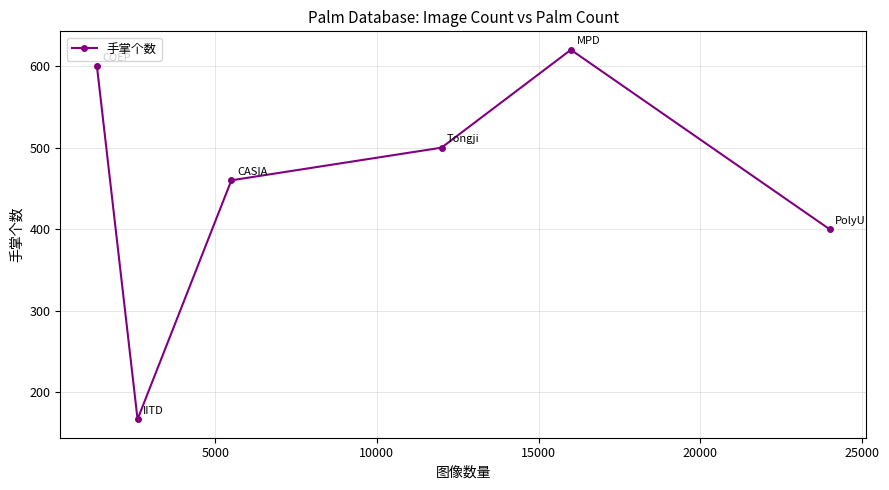

What is the minimum value shown in the chart?

167